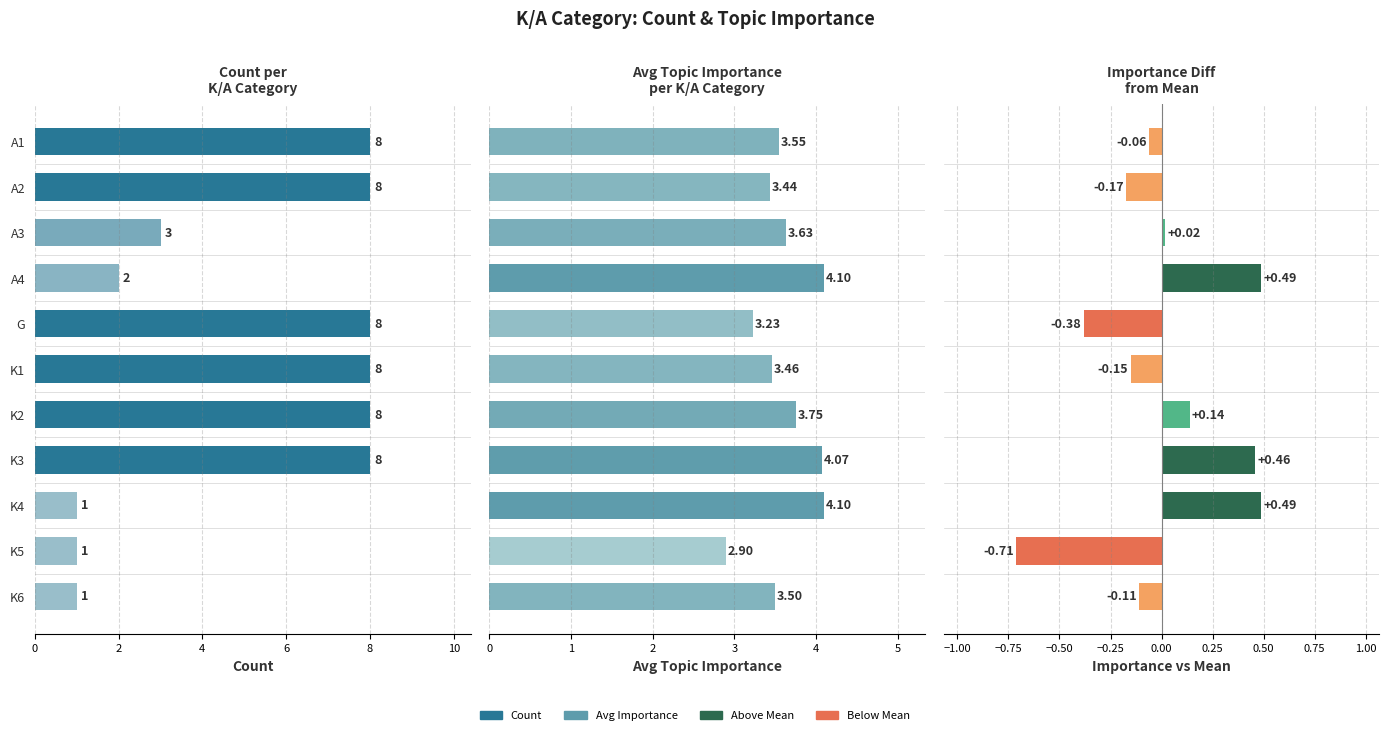

List the series in order of their overall mean, highest first.

Count, Avg Importance, Importance vs Mean